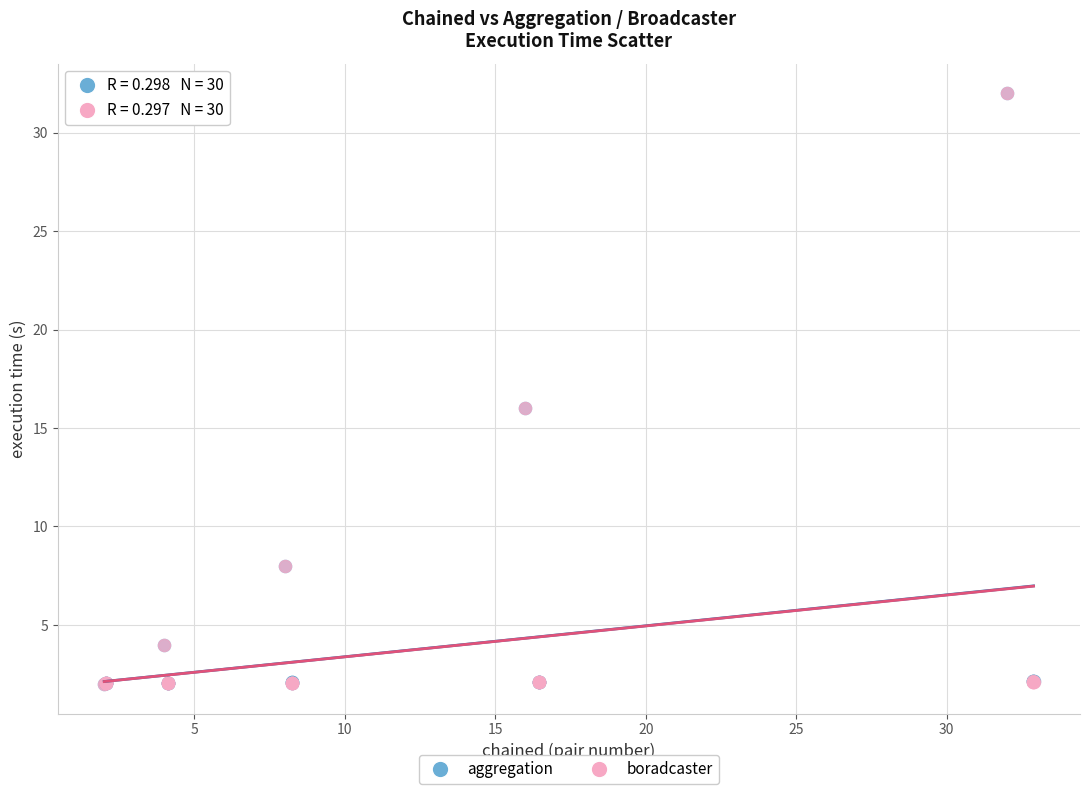

What are all the series names shown in the legend?

aggregation, boradcaster